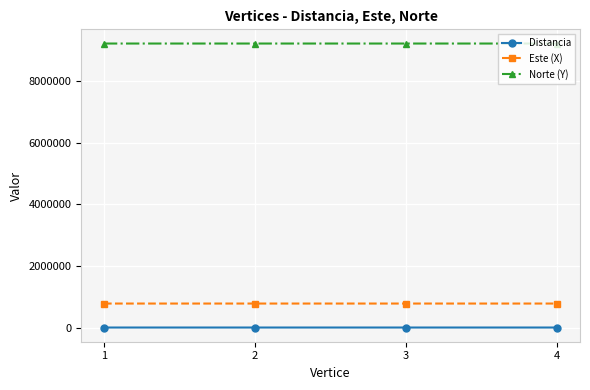

Does the chart display data point markers on the line(s)?

Yes